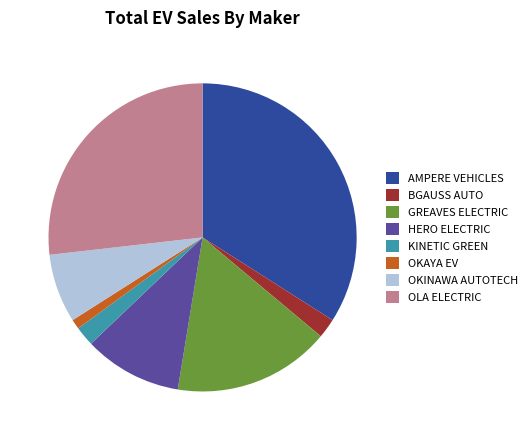

Does HERO ELECTRIC account for over 50% of the chart?

No